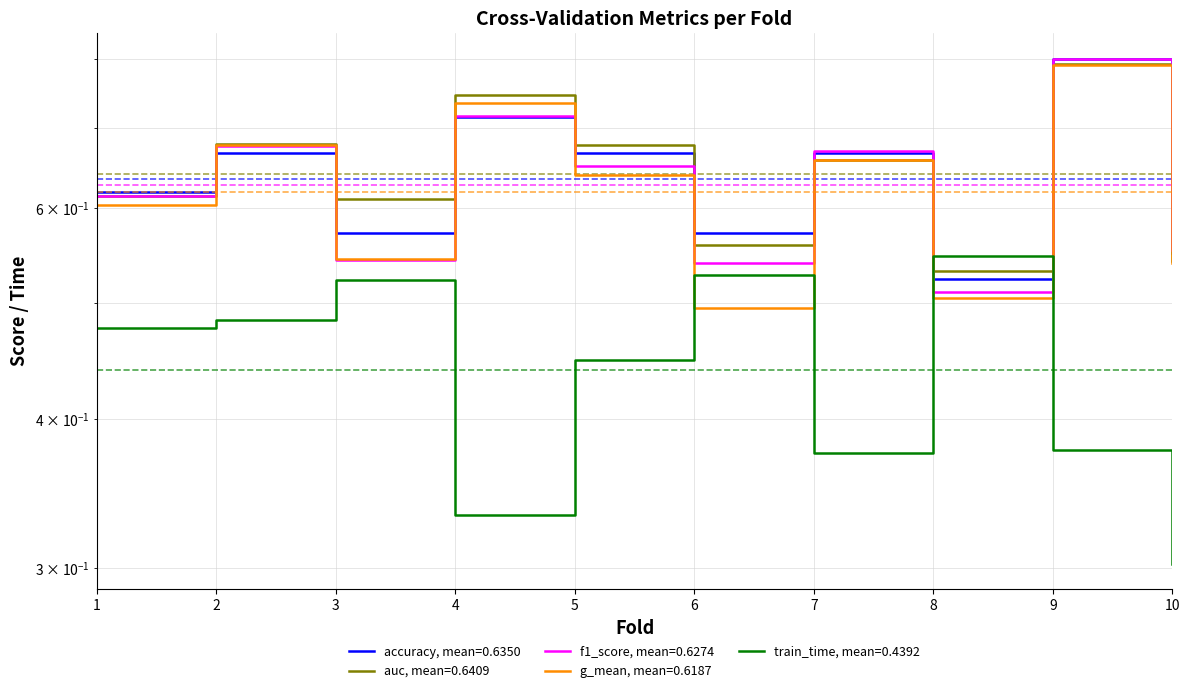

True or false: accuracy has a value of 0.3 at 10.

False